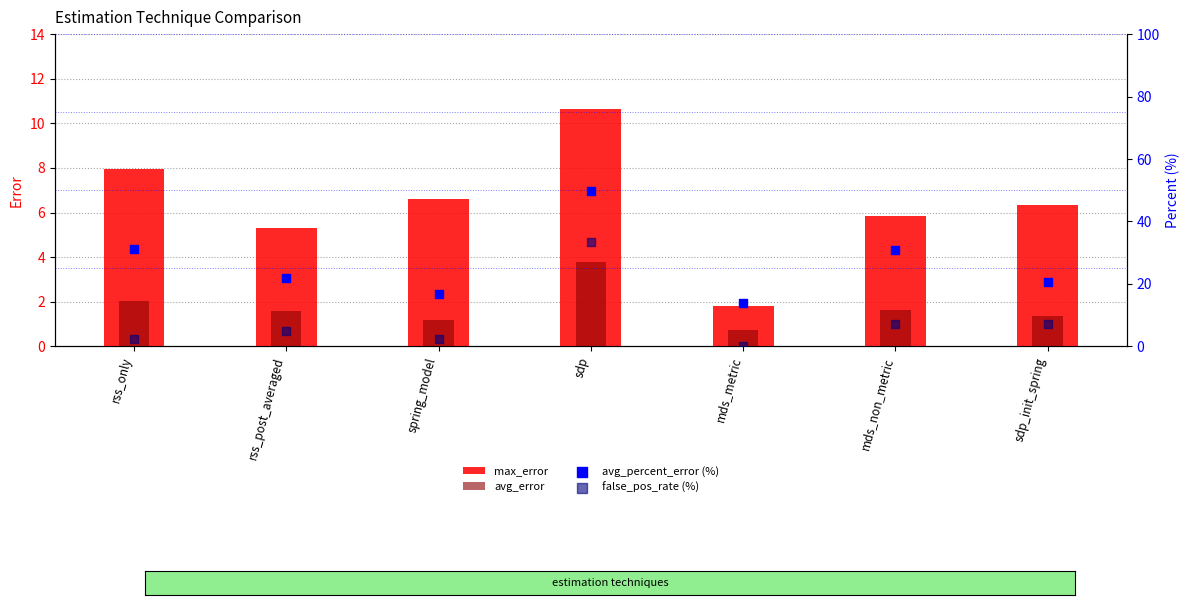

At which category is the sum across all series the highest?

sdp